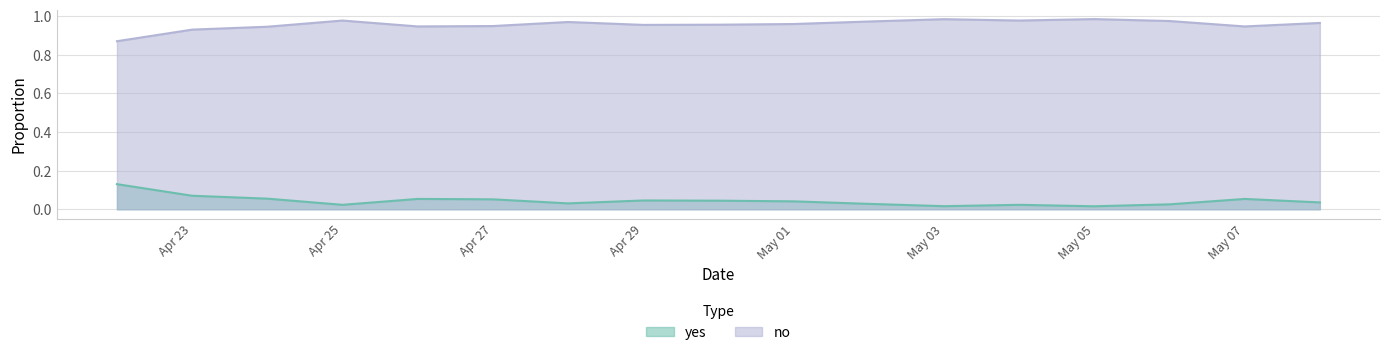

What is the value of the no point at the 13th from the left?

1.0